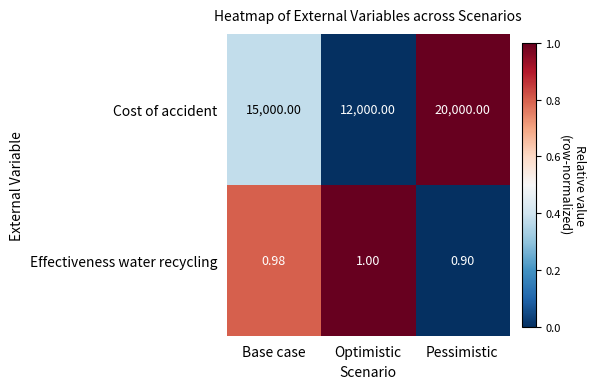

What is the greatest value displayed?

20000.0